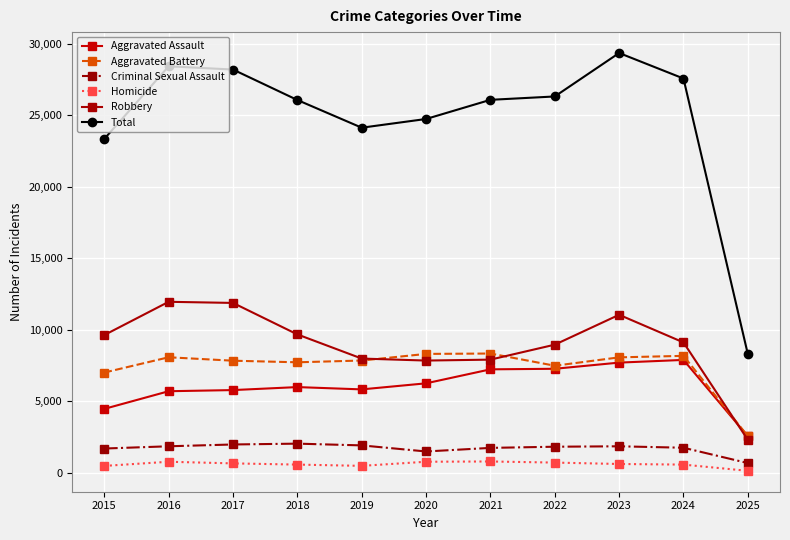

Reading left to right, list all the values displayed in this chart.

Aggravated Assault: 2015=4480	2016=5713	2017=5793	2018=6002	2019=5841	2020=6265	2021=7242	2022=7281	2023=7712	2024=7900	2025=2565
Aggravated Battery: 2015=7018	2016=8085	2017=7845	2018=7734	2019=7858	2020=8320	2021=8346	2022=7494	2023=8079	2024=8184	2025=2578
Criminal Sexual Assault: 2015=1710	2016=1867	2017=1993	2018=2051	2019=1929	2020=1504	2021=1755	2022=1836	2023=1866	2024=1765	2025=694
Homicide: 2015=496	2016=786	2017=672	2018=588	2019=499	2020=787	2021=806	2022=728	2023=630	2024=587	2025=152
Robbery: 2015=9638	2016=11960	2017=11881	2018=9681	2019=7995	2020=7855	2021=7920	2022=8965	2023=11053	2024=9122	2025=2319
Total: 2015=23342	2016=28411	2017=28184	2018=26056	2019=24122	2020=24731	2021=26069	2022=26304	2023=29340	2024=27558	2025=8308